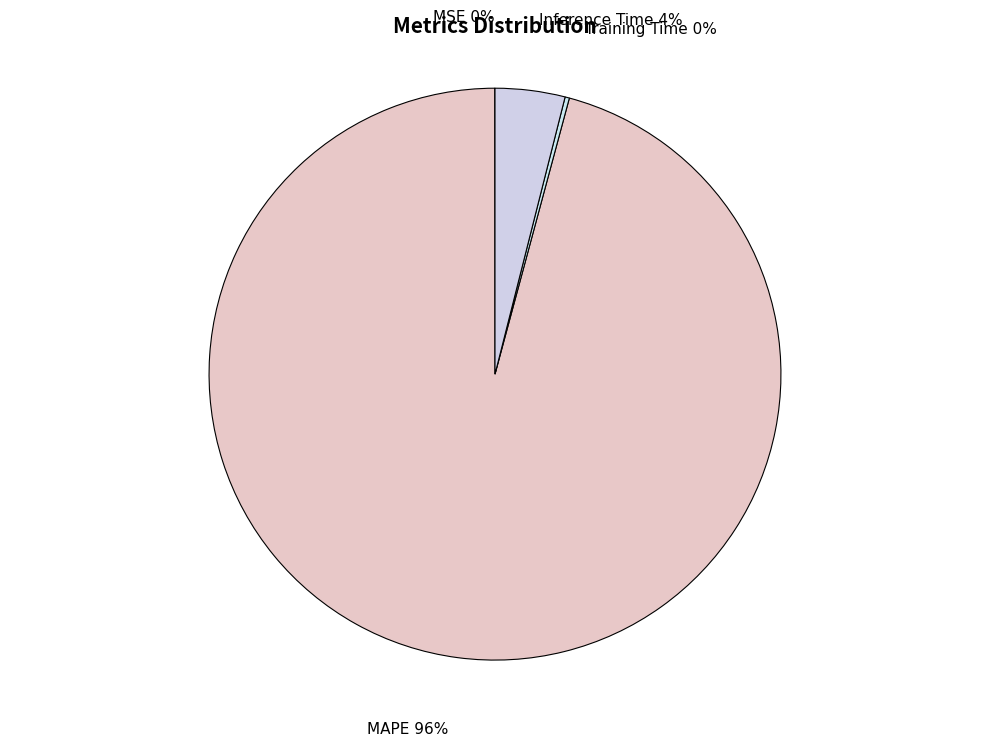

True or false: Inference Time accounts for 17% of the total.

False